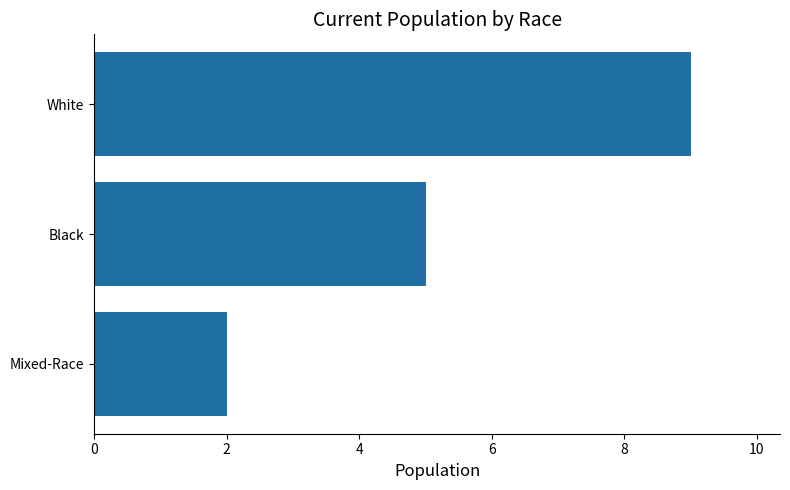

What is the difference between the maximum and minimum values?

7